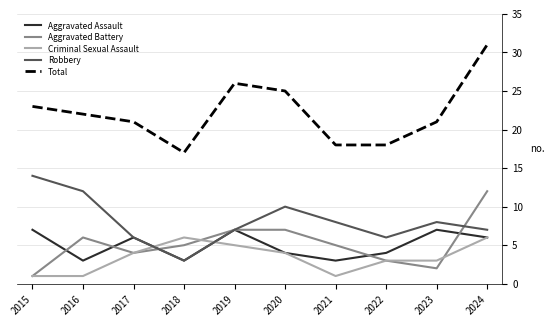

Is the value of Aggravated Battery at 2020 greater than the value of Aggravated Assault at 2017?

Yes